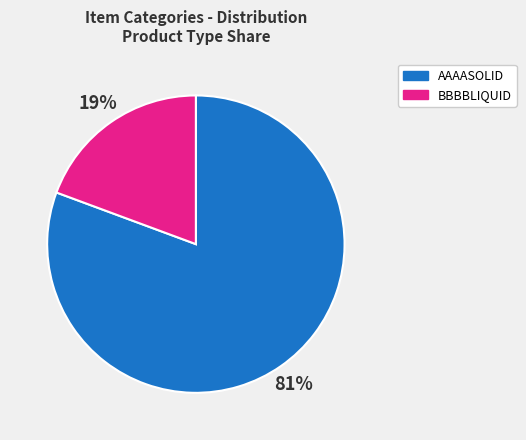

How many segments does this pie chart have?

2